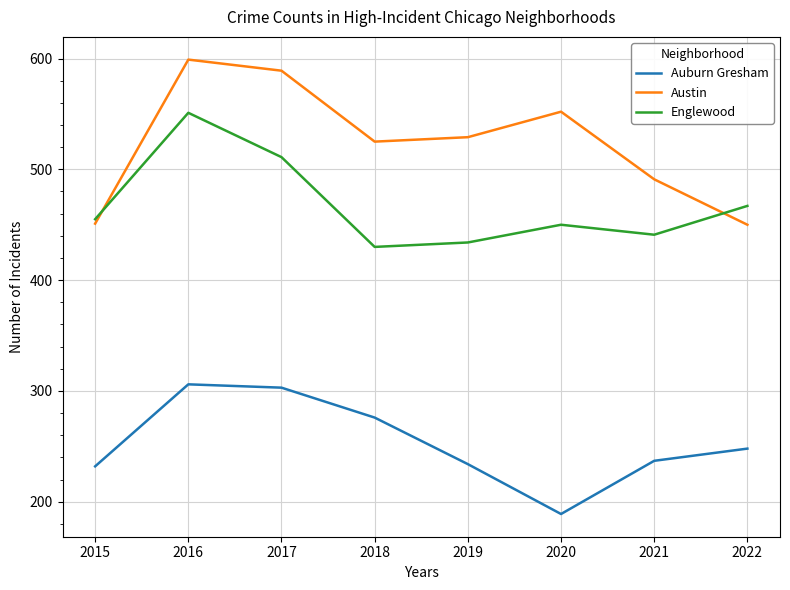

What is the total value across all series at 2020?

1191